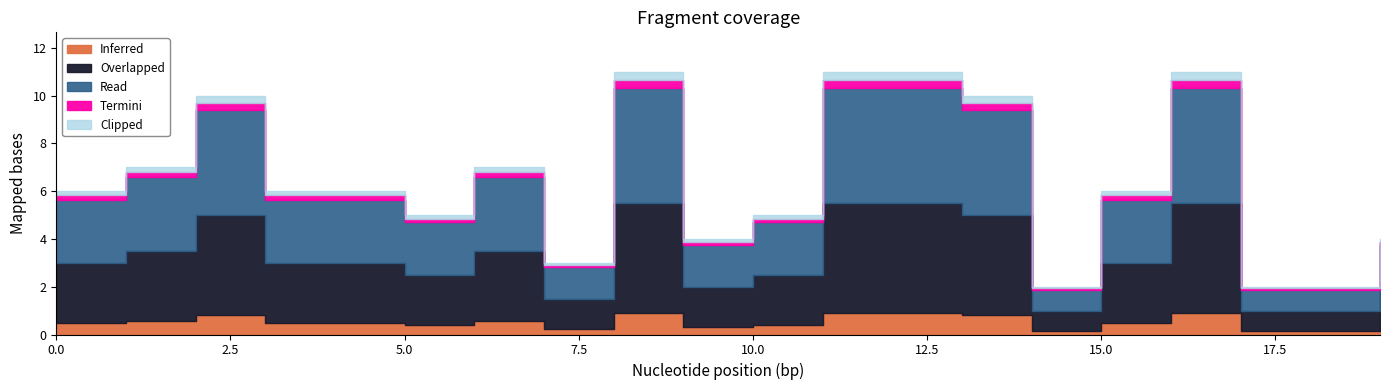

List the labels in order of value, smallest first.

14, 17, 18, 7, 9, 19, 5, 10, 0, 3, 4, 15, 1, 6, 2, 13, 8, 11, 12, 16